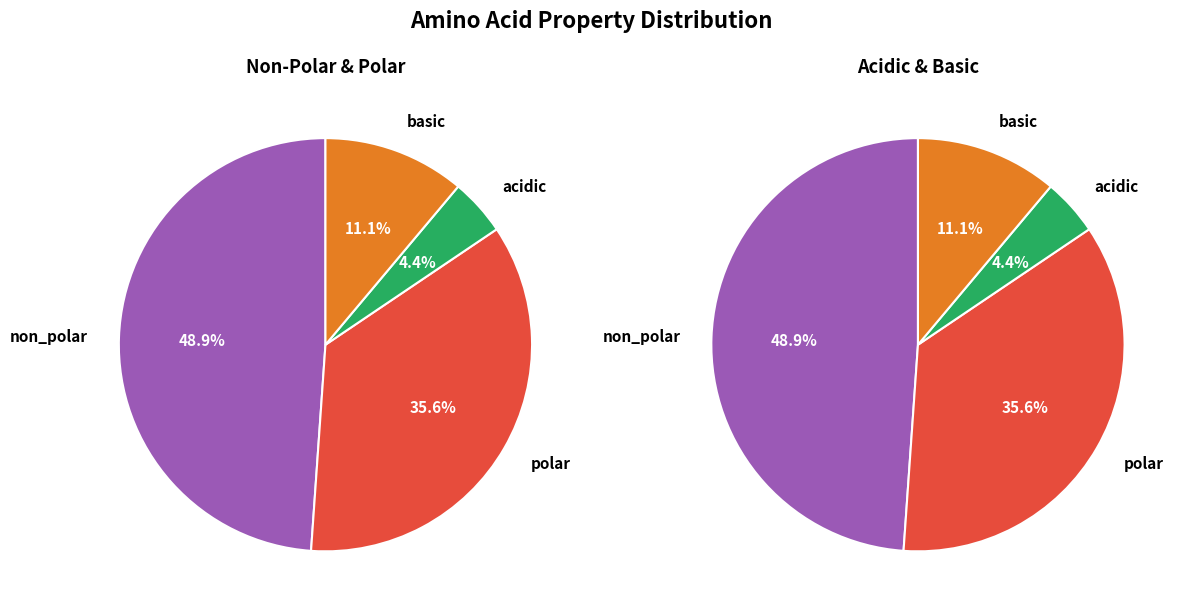

To the nearest percent, what percentage of the pie is basic?

11%